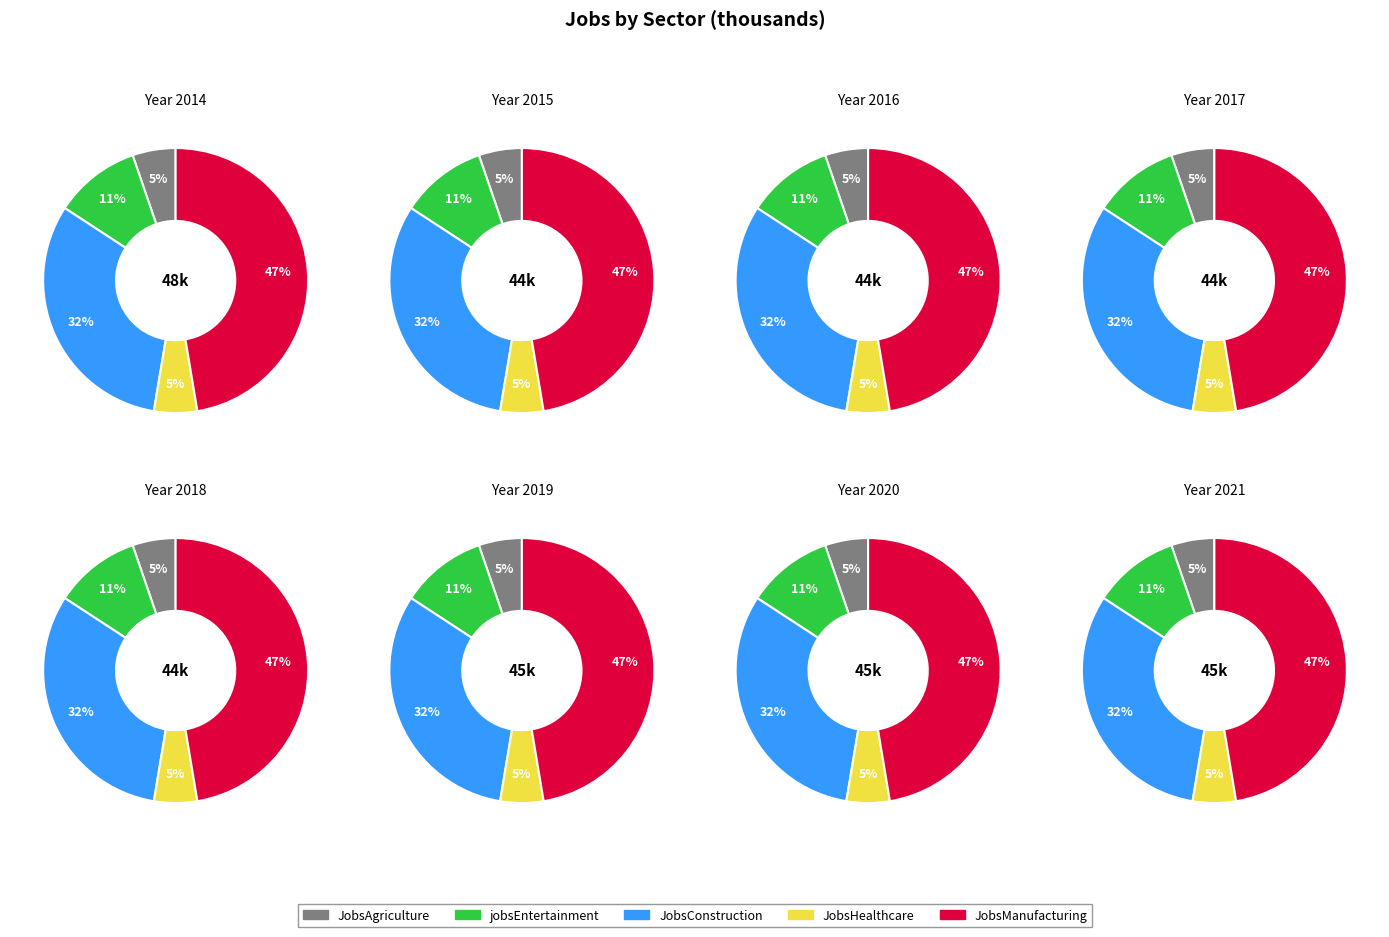

Is there any slice that represents more than half of the pie?

No